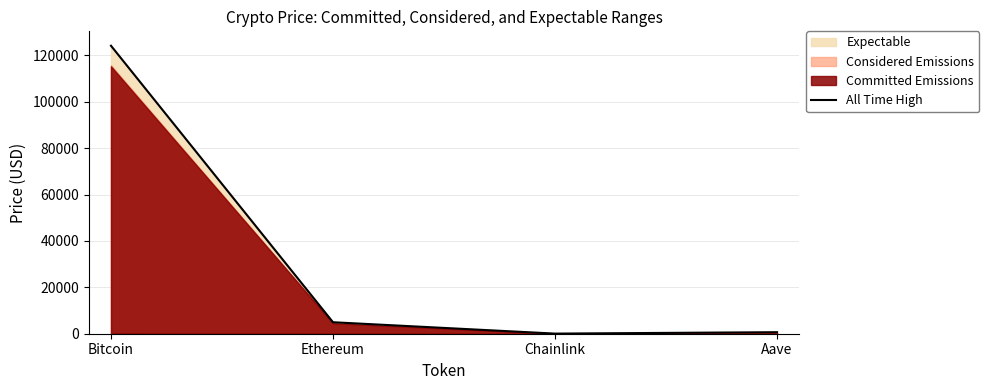

Reading right to left, transcribe all the data shown in this chart.

Aave=661.7	Chainlink=52.7	Ethereum=4946.1	Bitcoin=124128.0